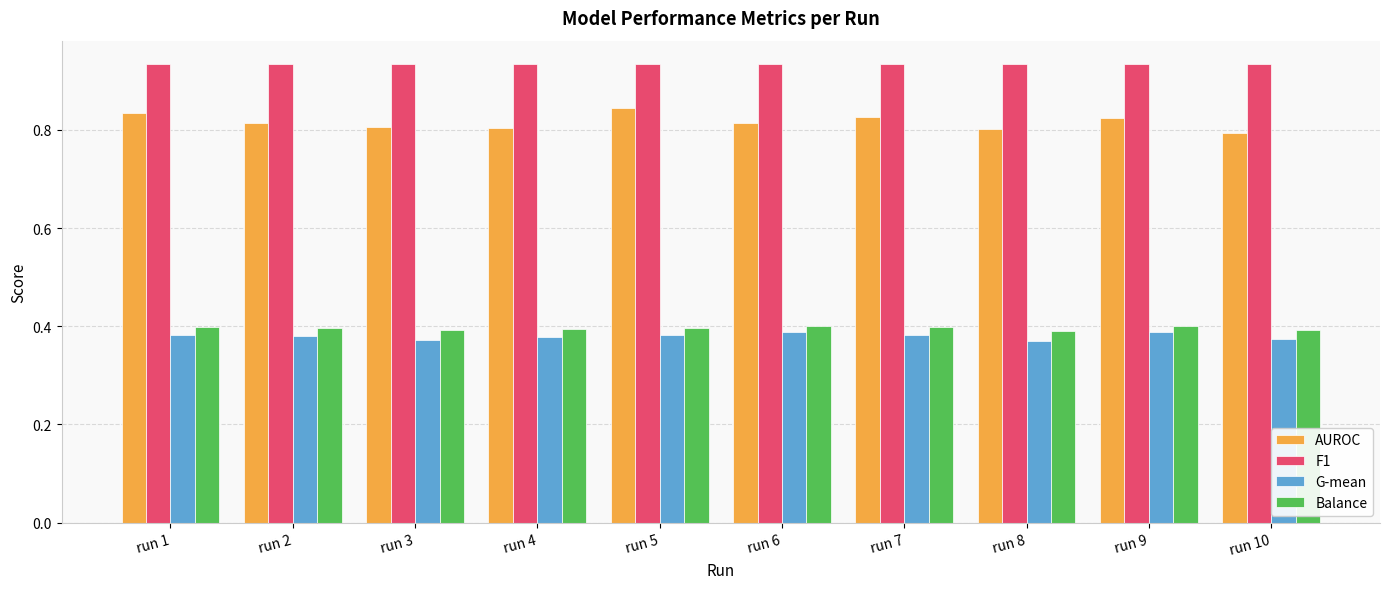

What is the total value across all series at run 1?

2.5